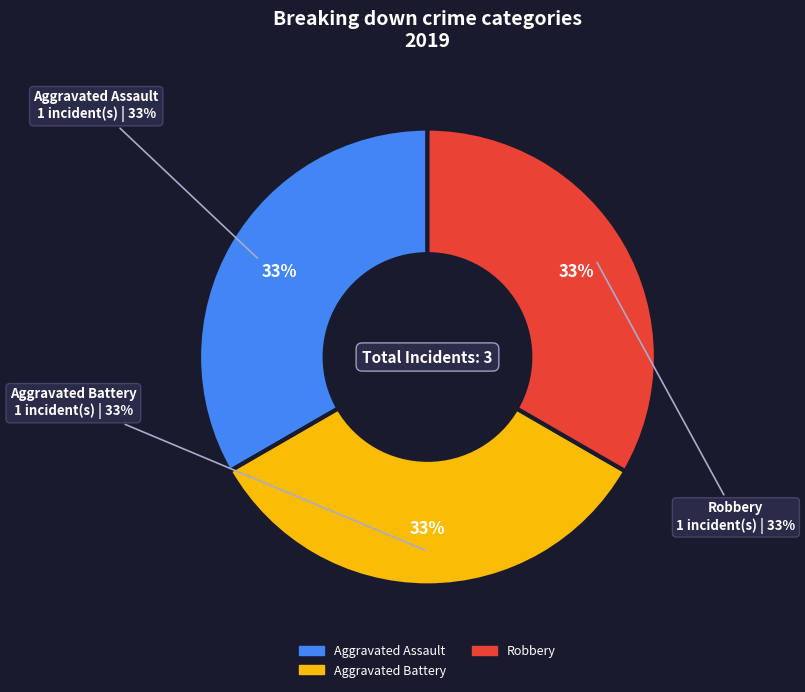

What portion of the pie excludes Aggravated Battery?

66.7%